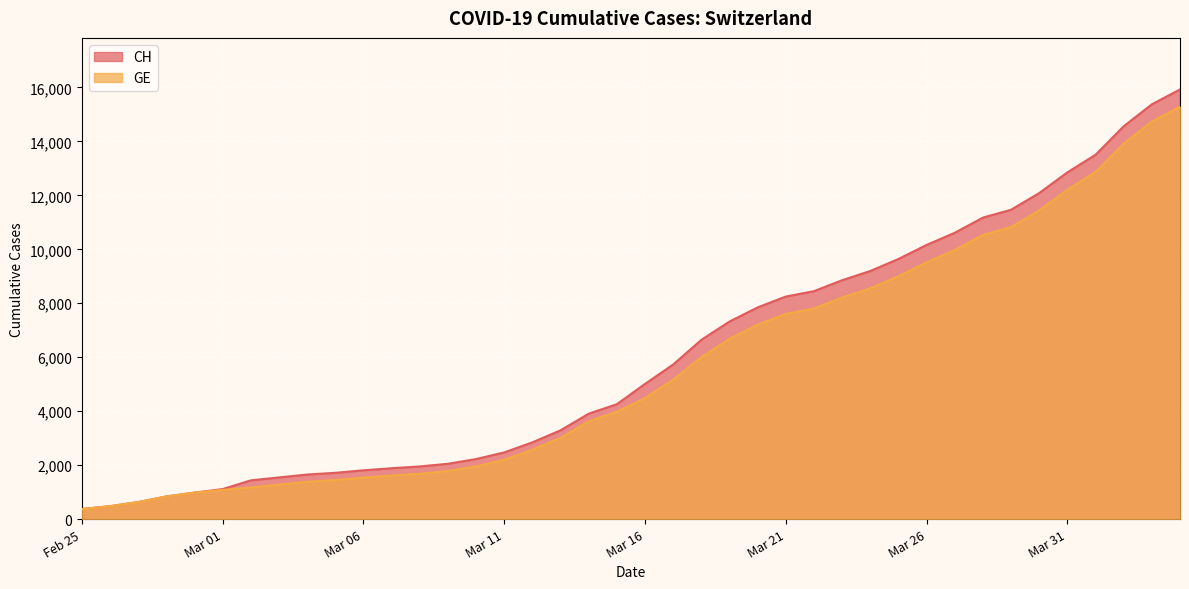

True or false: GE and CH intersect in this chart.

False